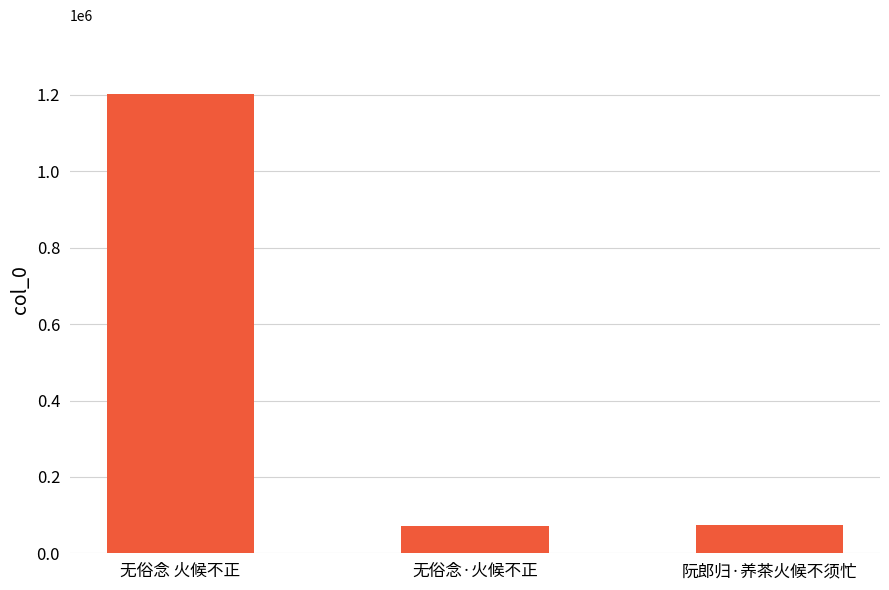

The chart shows a value of 1932558 at 无俗念 火候不正. True or false?

False